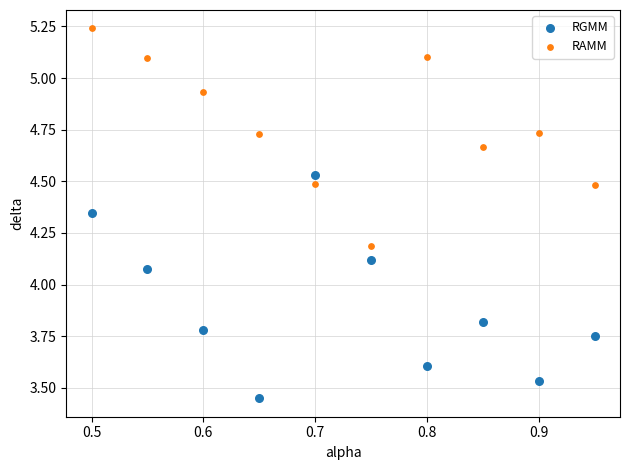

Which series contains the highest Y value?

RAMM